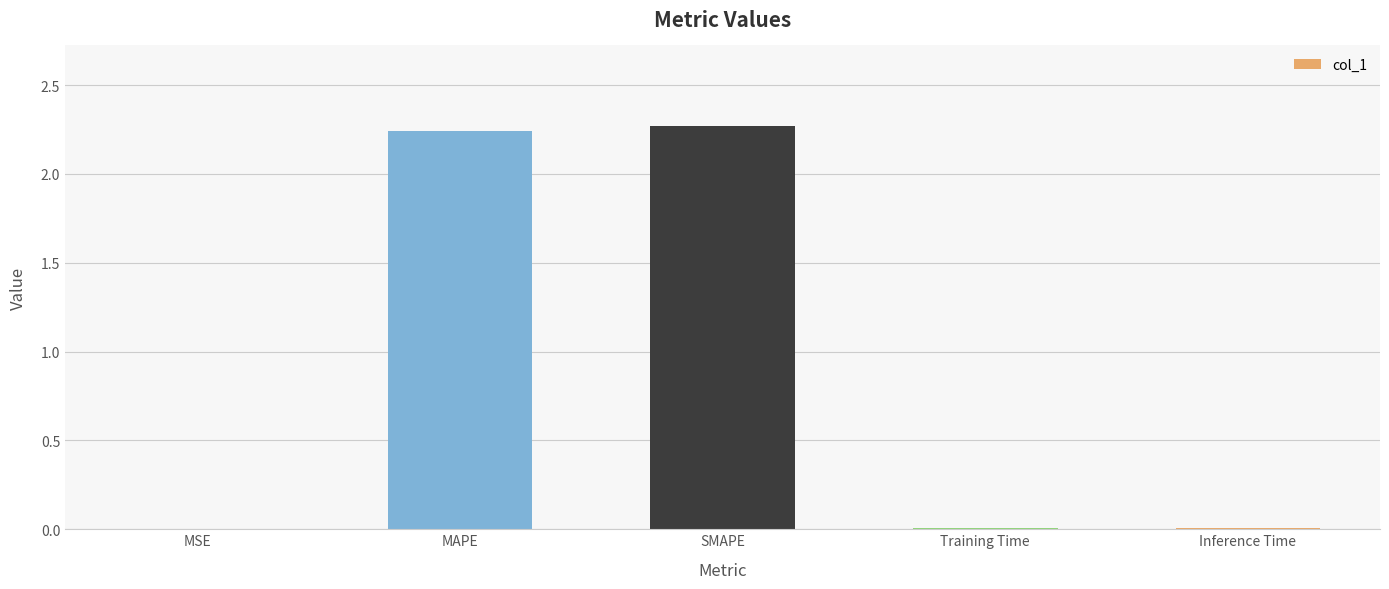

What is the sum of all values?

4.5